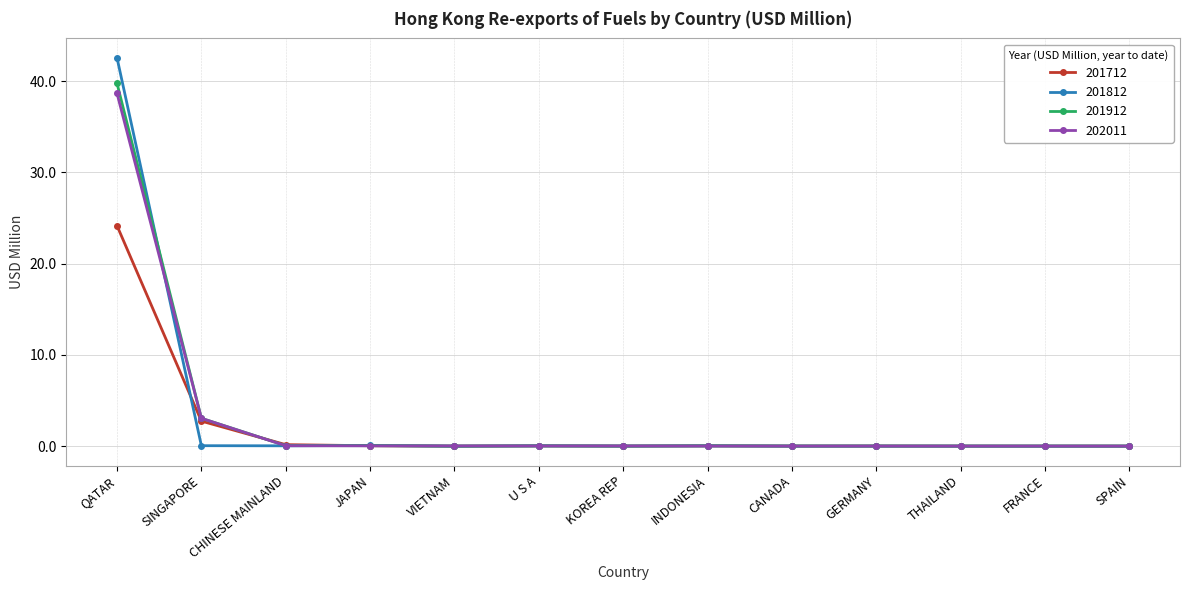

What is the sum of all 201712 values?

27.2